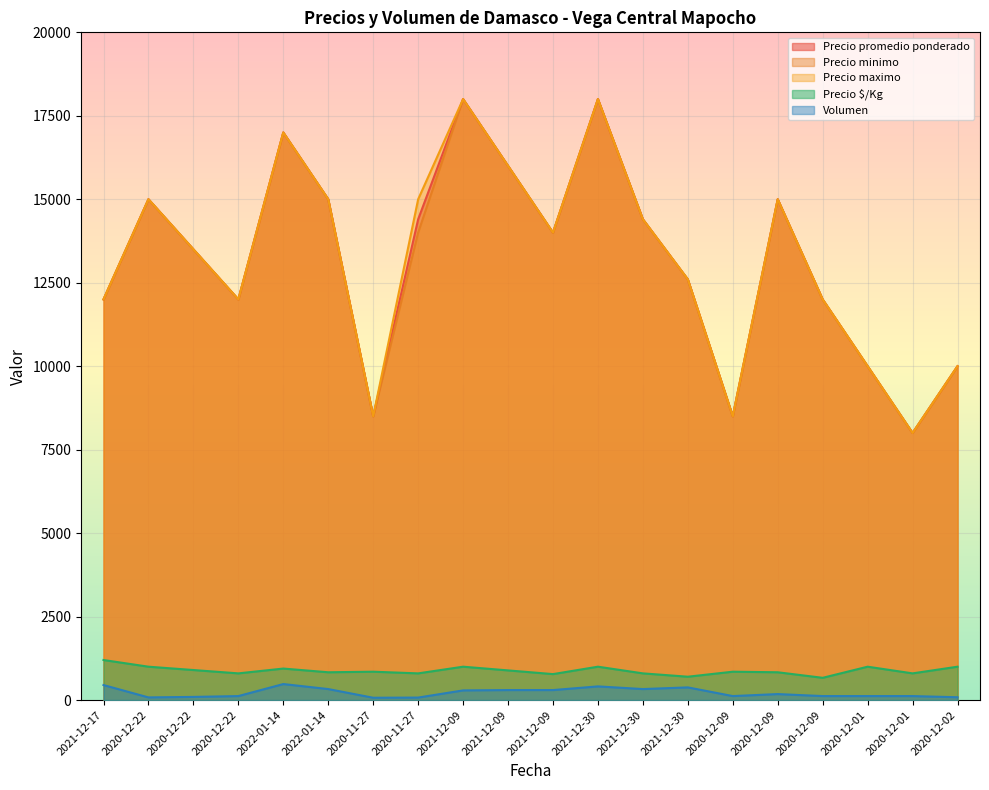

The Precio $/Kg series shows 850 at 2020-12-09. True or false?

True